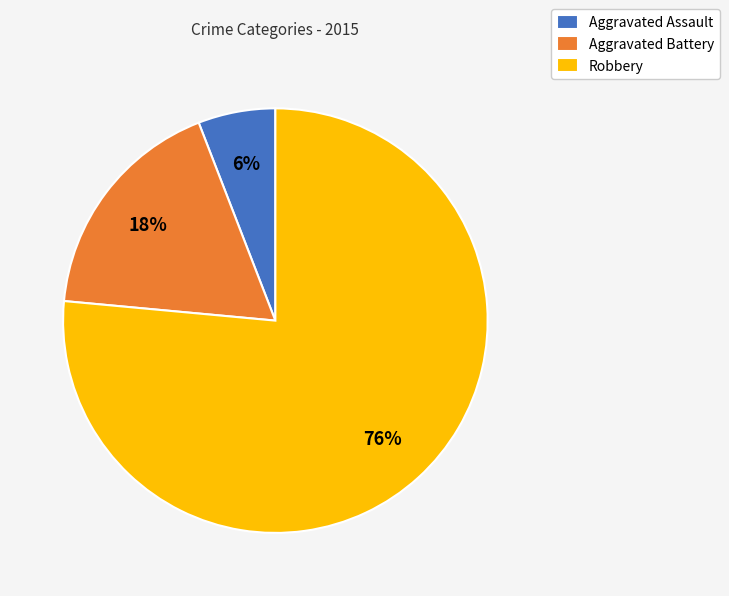

What percentage is the Aggravated Assault slice, to the nearest percent?

6%